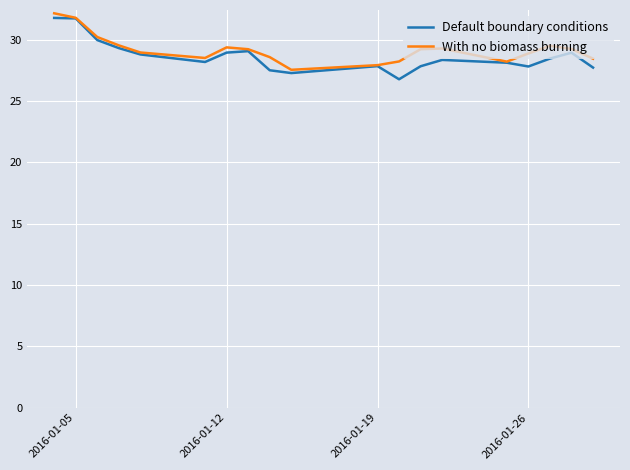

What is the smallest value displayed?

26.8